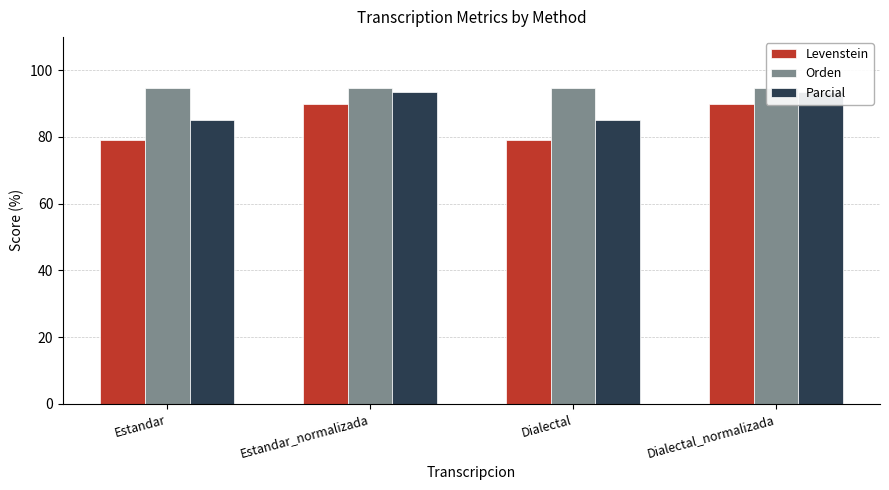

Which series has the largest range (max minus min)?

Levenstein